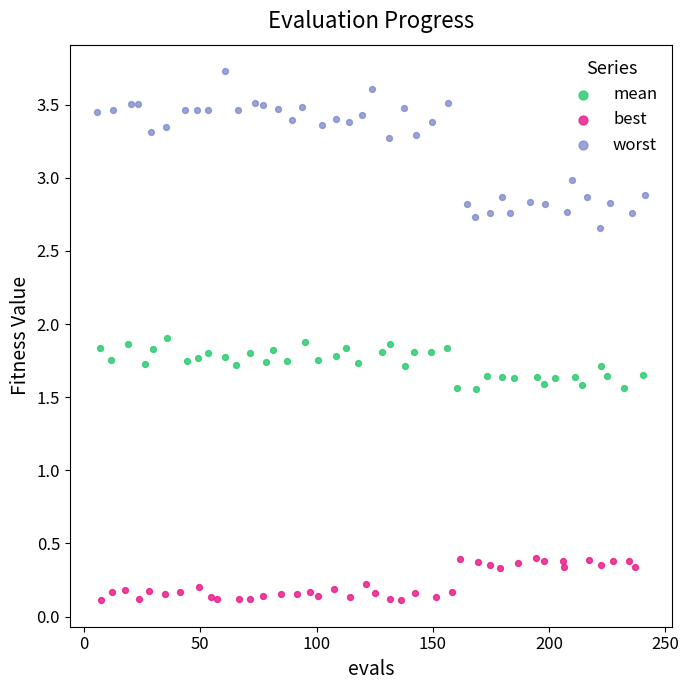

What are all the series names shown in the legend?

mean, best, worst